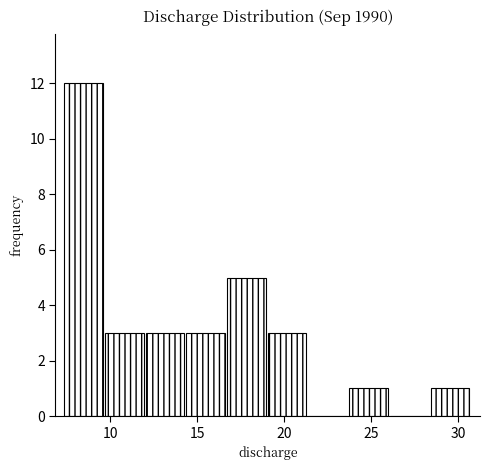

Reading left to right, list every bar in this chart as the range it spans on the x-axis followed by its height. Neither the bar edges nor the heights are printed on the chart, so give them approximately, as read against the axes.

7.5 to 9.5: 12
9.5 to 12.0: 3
12.0 to 14.5: 3
14.5 to 16.5: 3
16.5 to 19.0: 5
19.0 to 21.5: 3
21.5 to 23.5: 0
23.5 to 26.0: 1
26.0 to 28.5: 0
28.5 to 31.0: 1